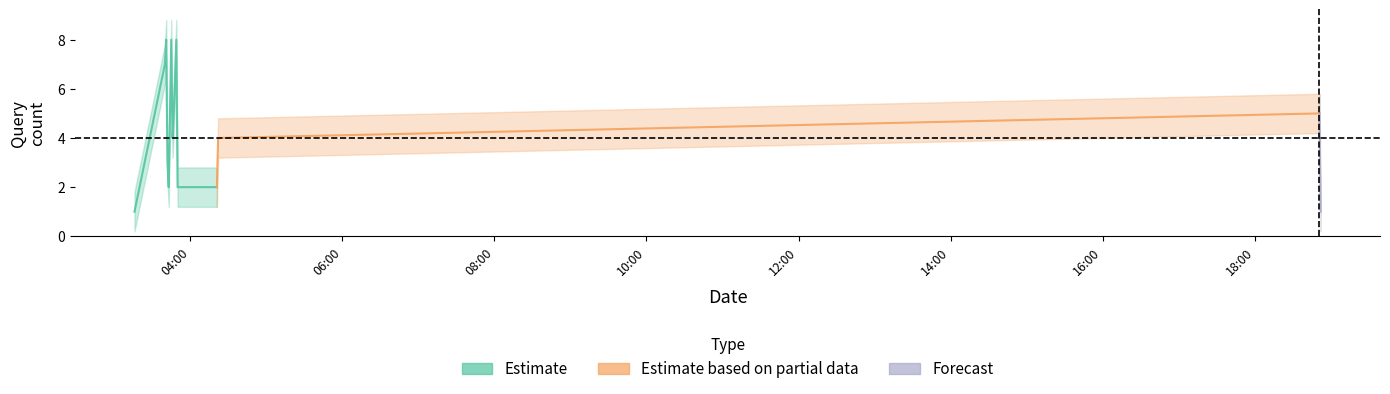

At how many categories does at least one series exceed 5?

4